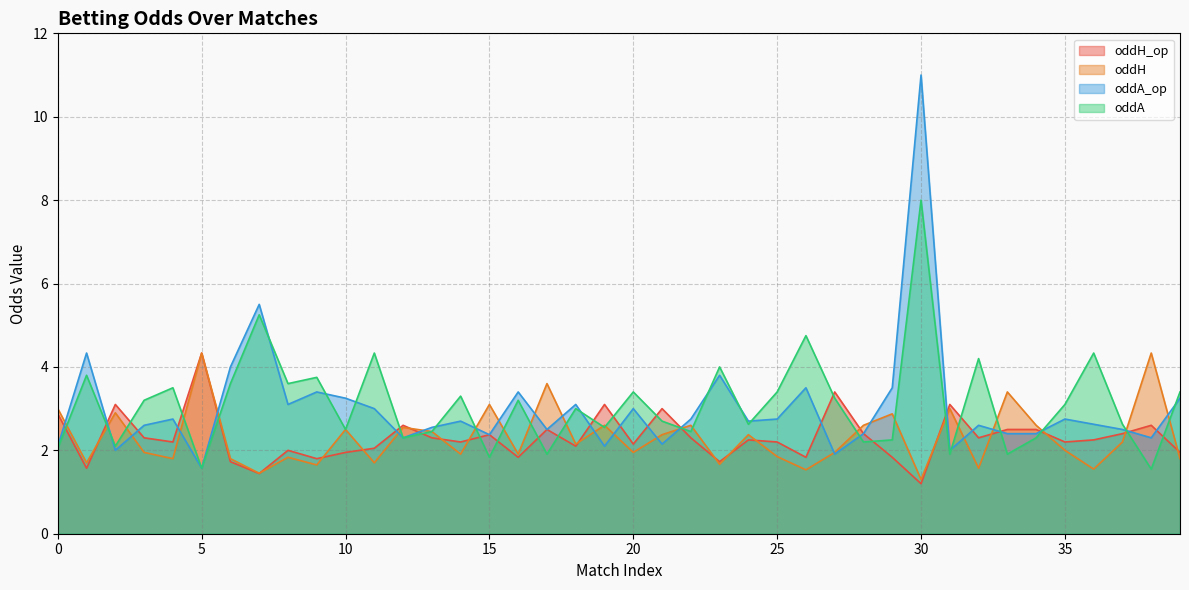

True or false: oddA and oddA_op intersect in this chart.

True